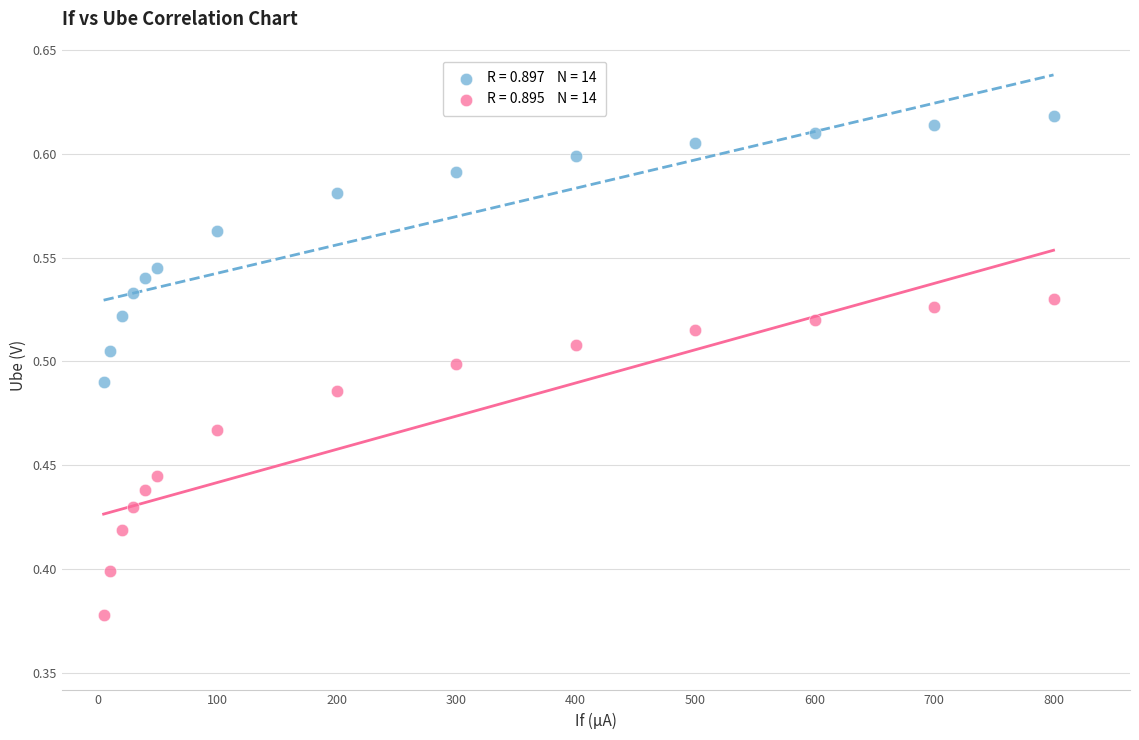

Across all data points, what is the range of X values (max minus min)?

795.0